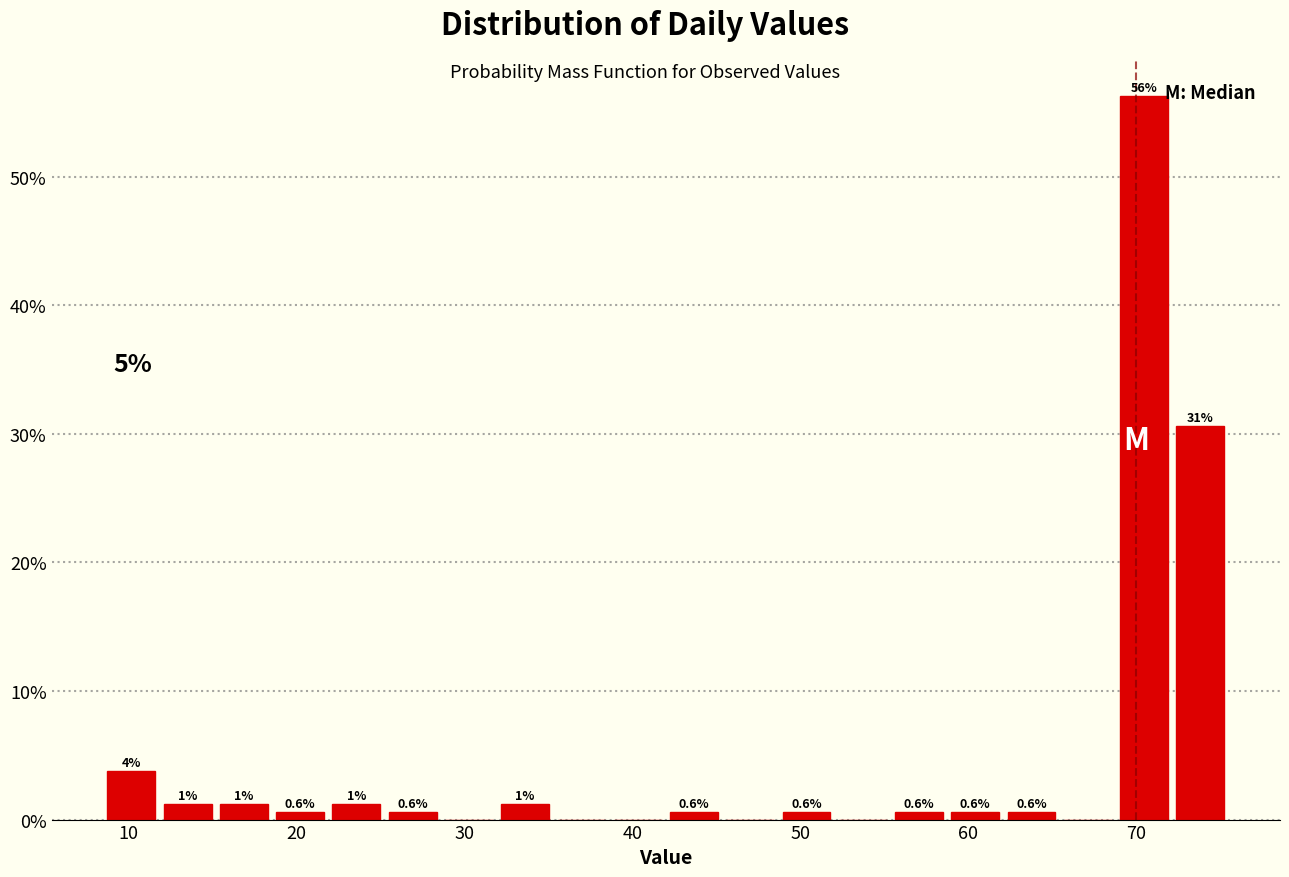

Around what value on the x-axis is the tallest bar? Give the approximate position of its centre, as read against the axis.

70